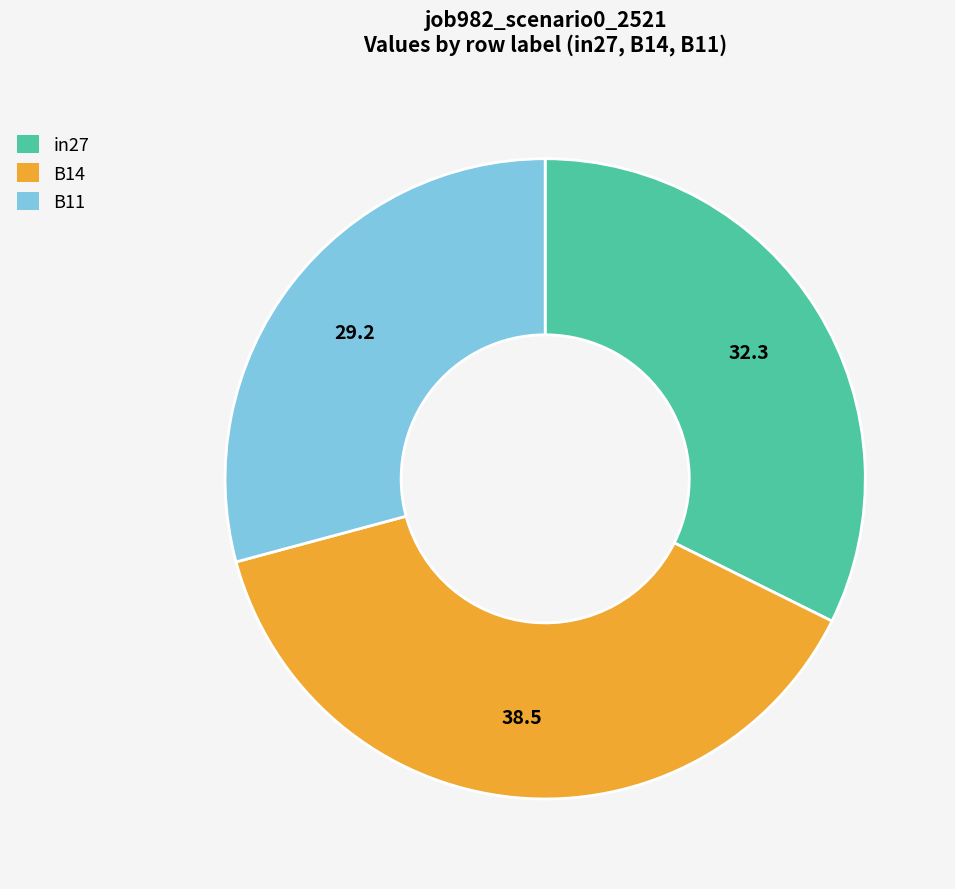

Is B14 the majority of the pie?

No